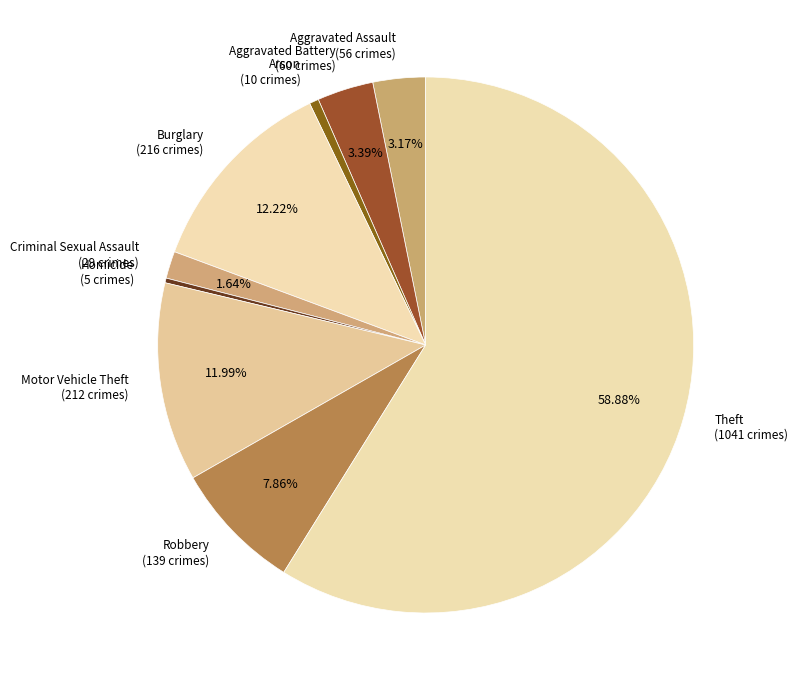

Which slice is the largest?

Theft